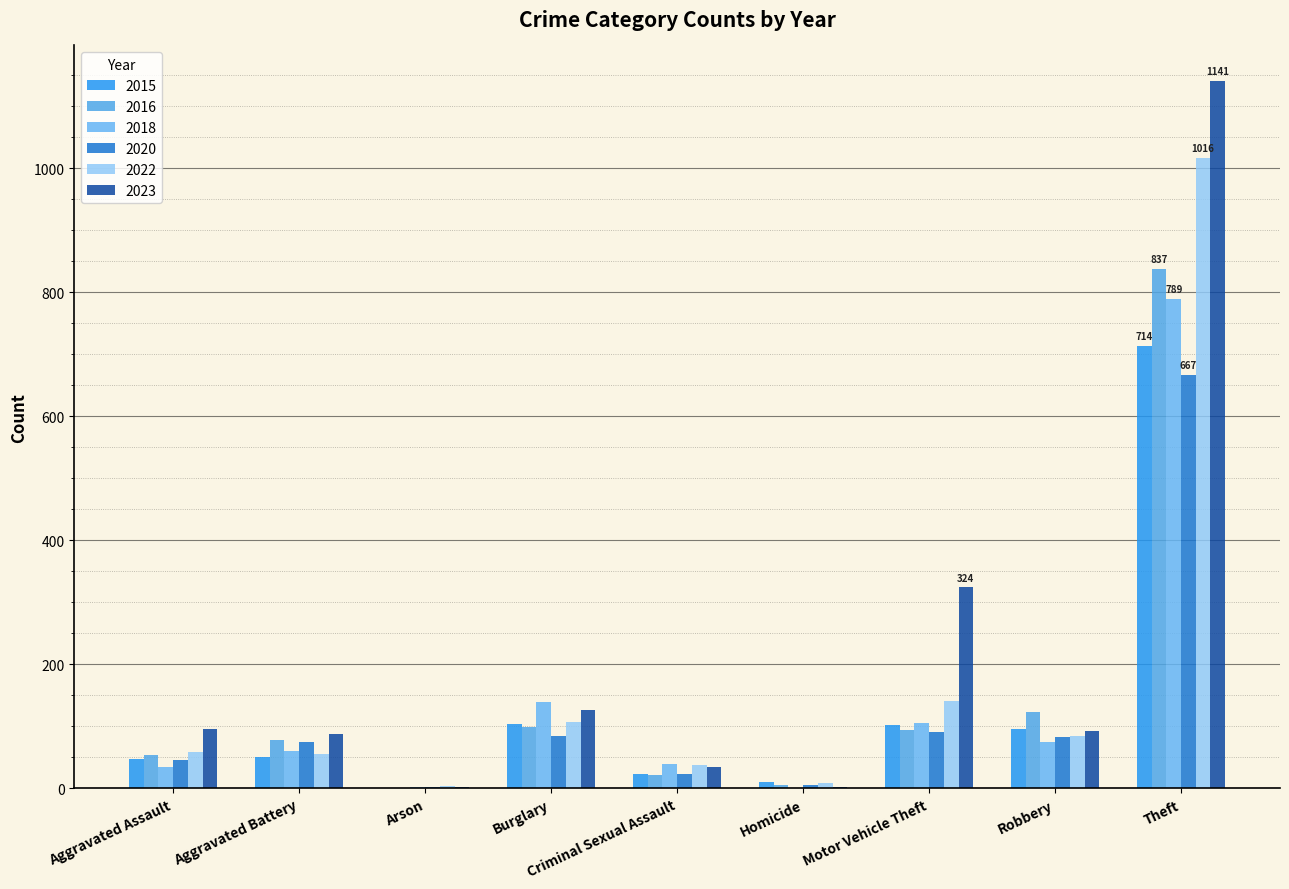

Read the 2015 value at Motor Vehicle Theft, to the nearest 10.

100